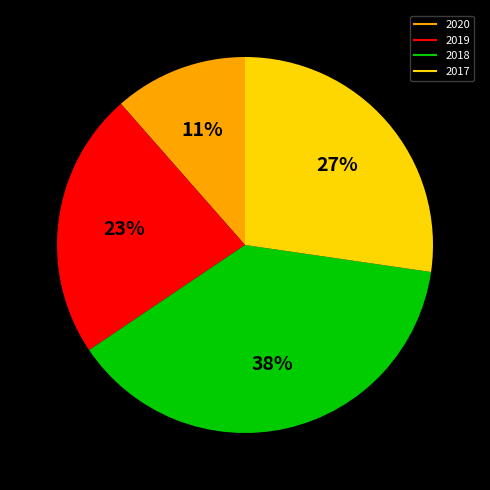

Which has a higher value, 2018 or 2020?

2018